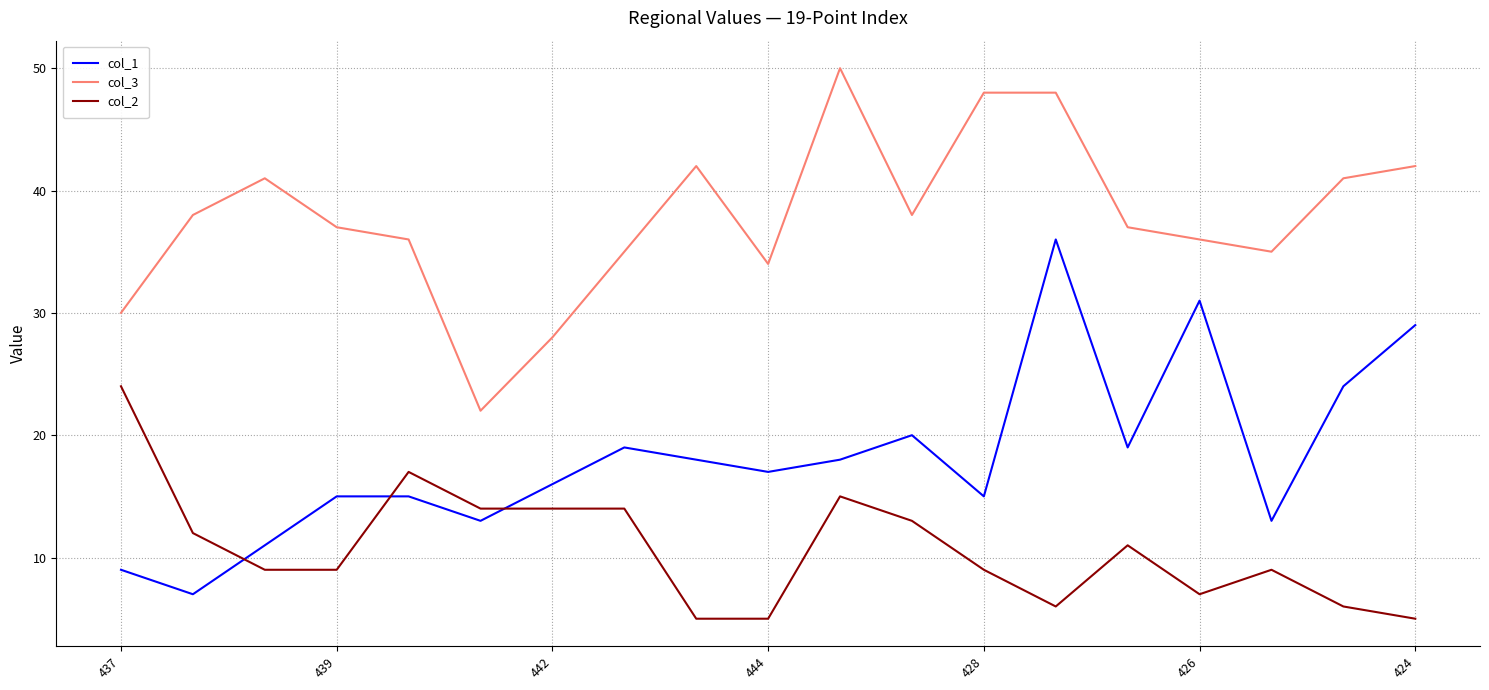

What are all the series names shown in the legend?

col_1, col_3, col_2